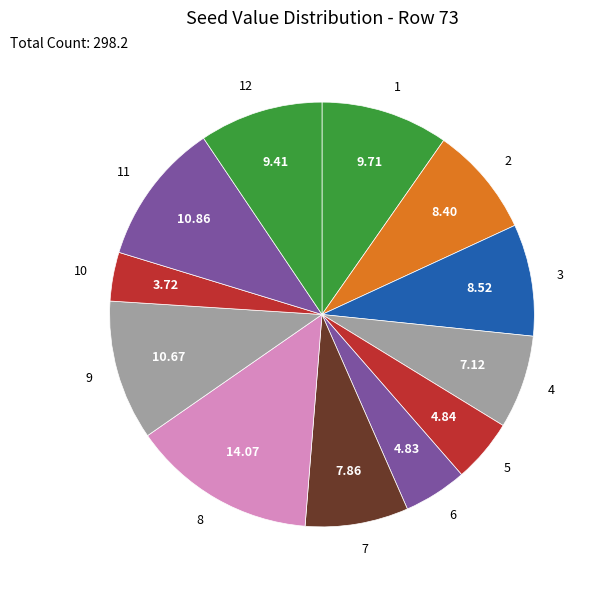

Is there any slice that represents more than half of the pie?

No